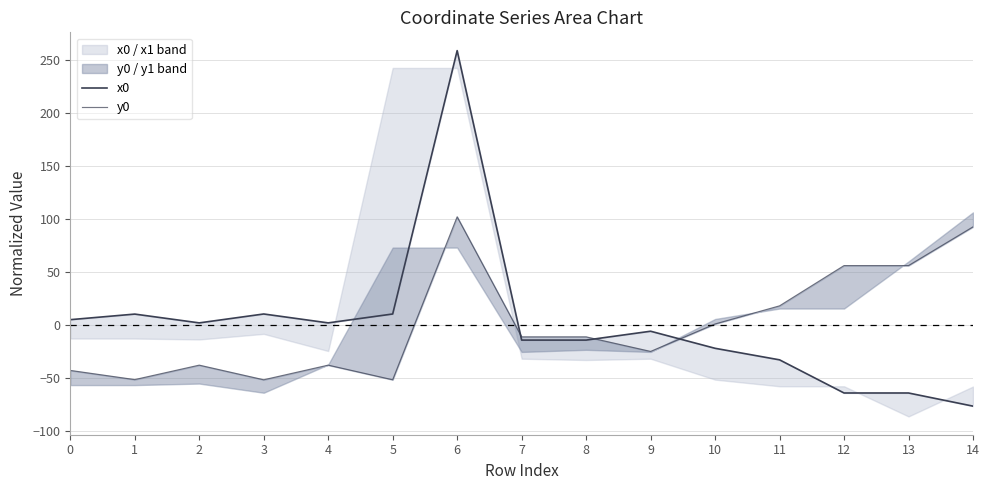

Is the value of y0 at 4 greater than the value of x0 at 13?

Yes